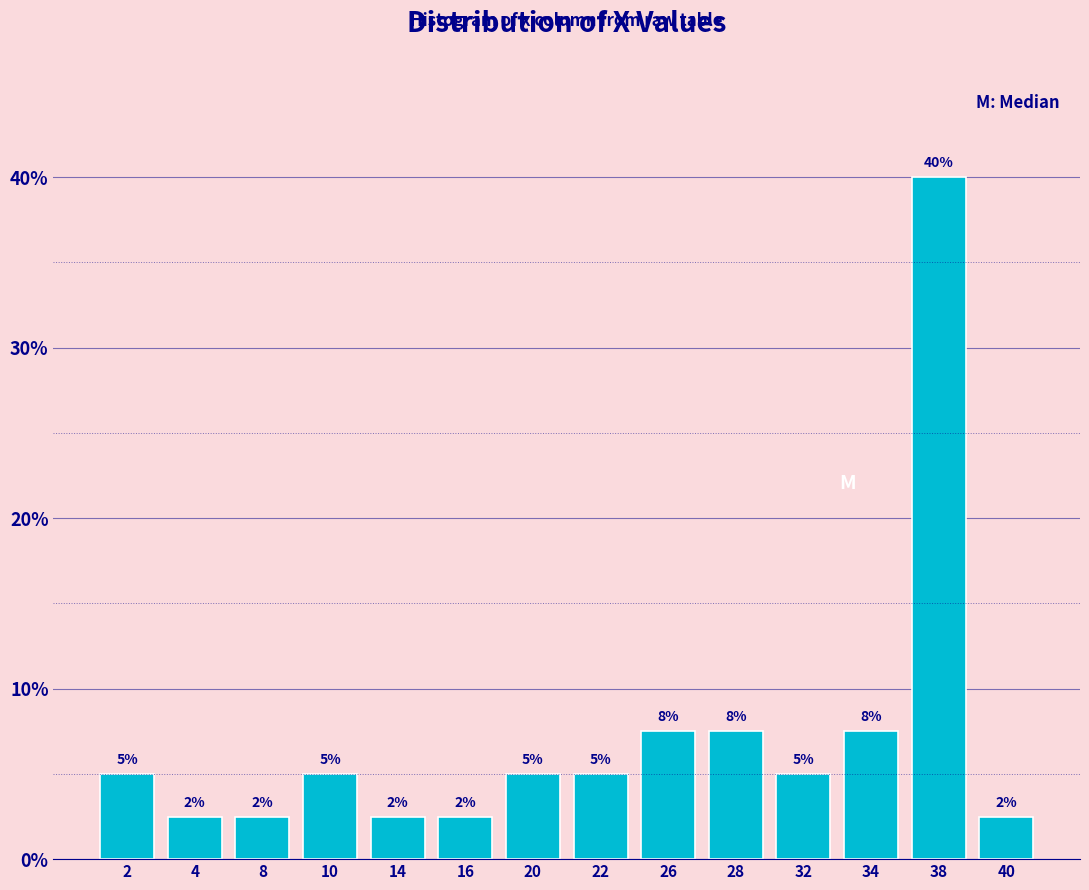

Are the bars horizontal?

No